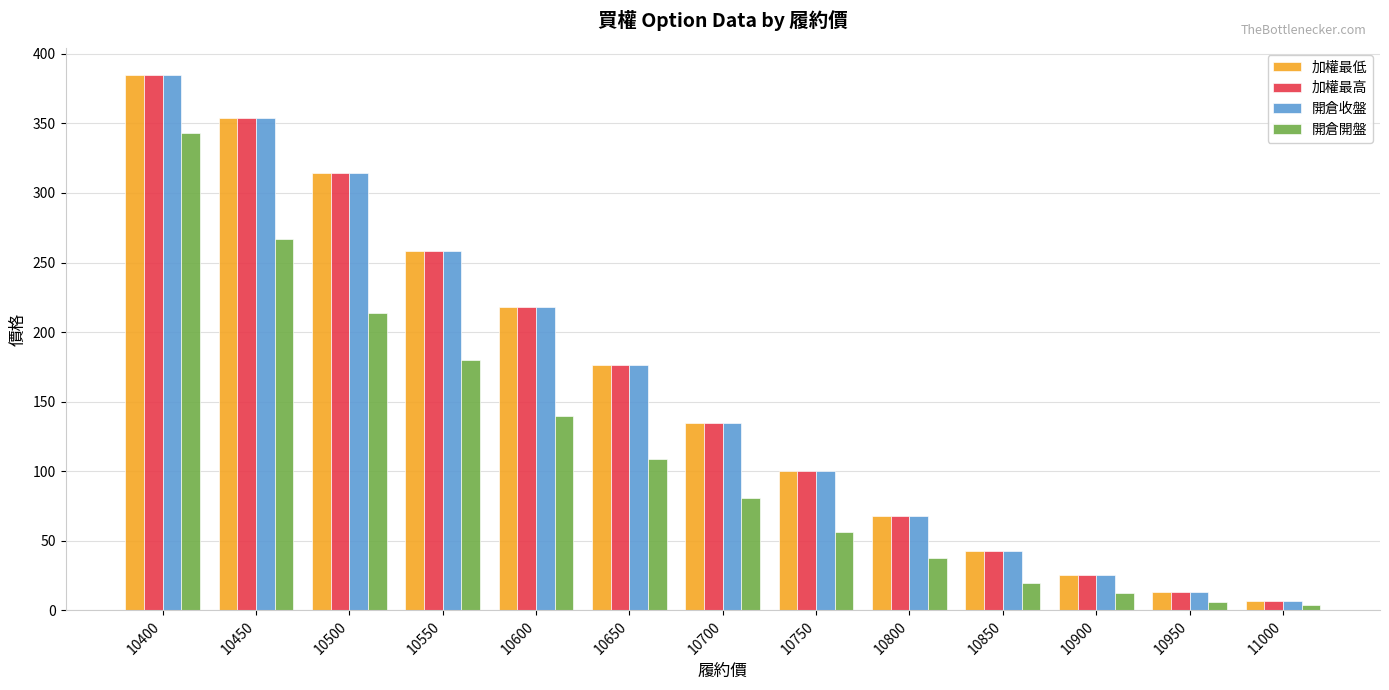

What is the approximate value of 加權最低 at 10750?

100.0